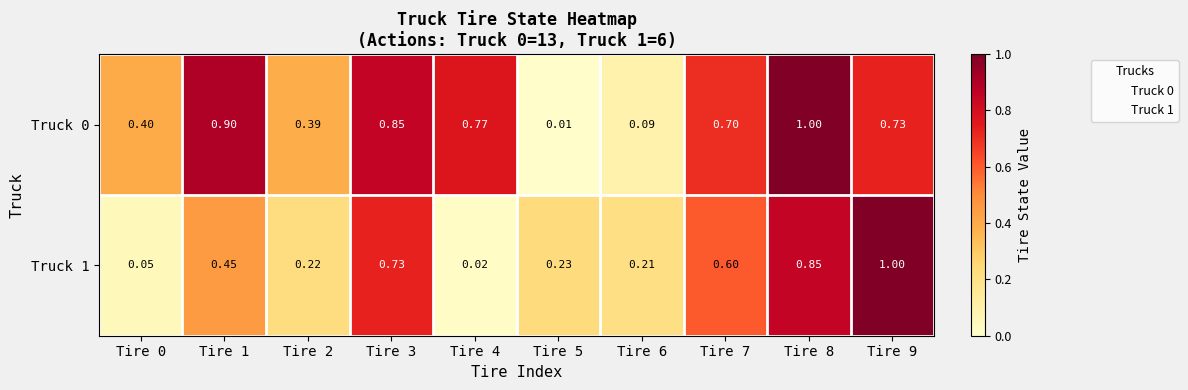

Is the value of Truck 1 at Tire 8 greater than the value of Truck 0 at Tire 1?

No